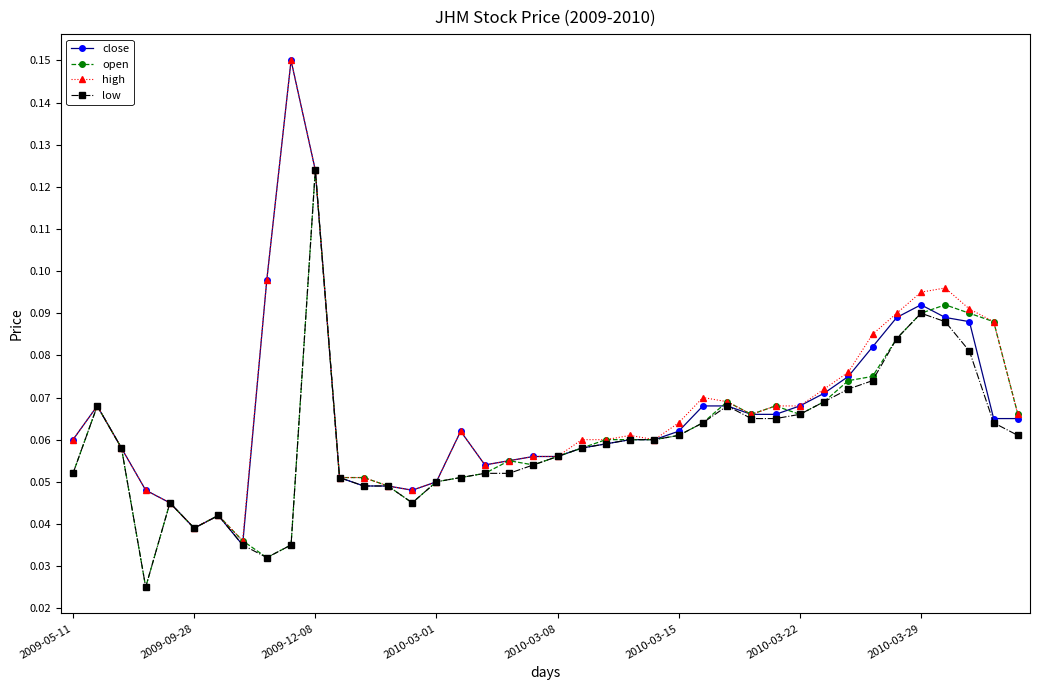

List the series in order of their overall mean, highest first.

high, close, open, low